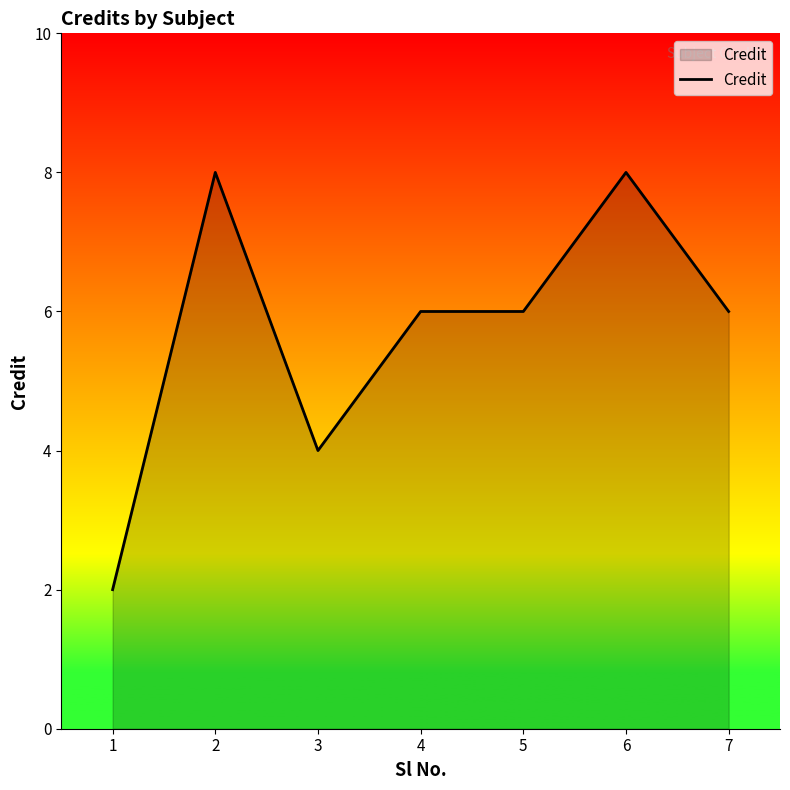

The value at 6 is 8. True or false?

True